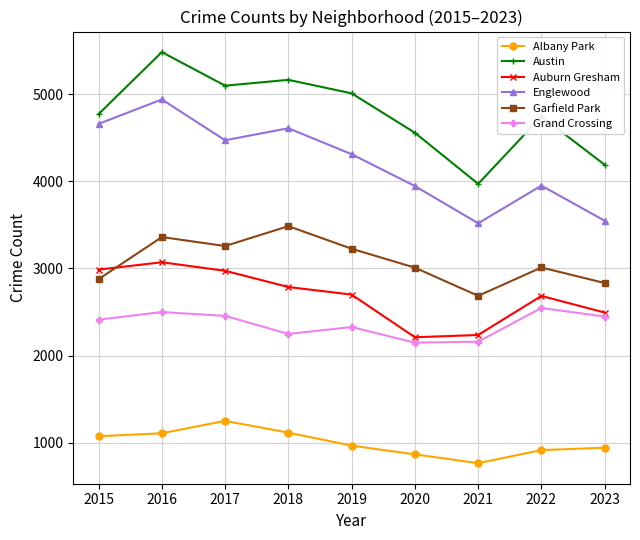

What is the value of the Englewood point at the 3rd from the left?

4470